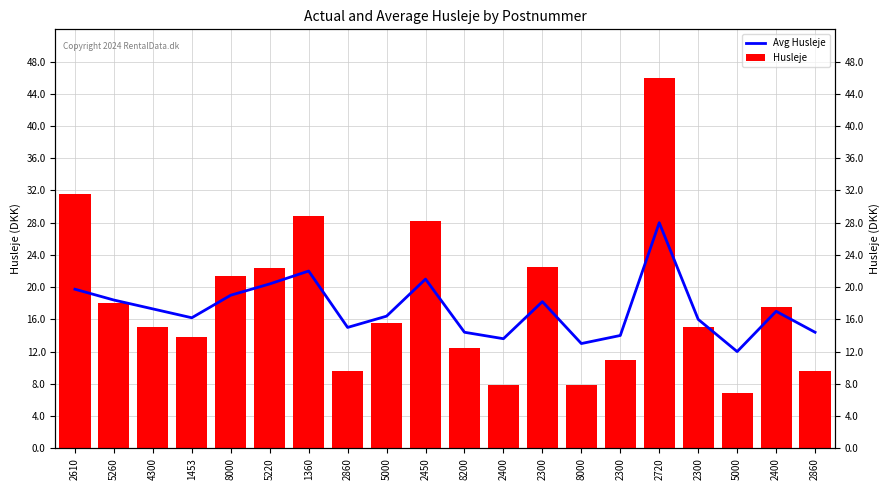

At how many categories does at least one series exceed 8696?

9